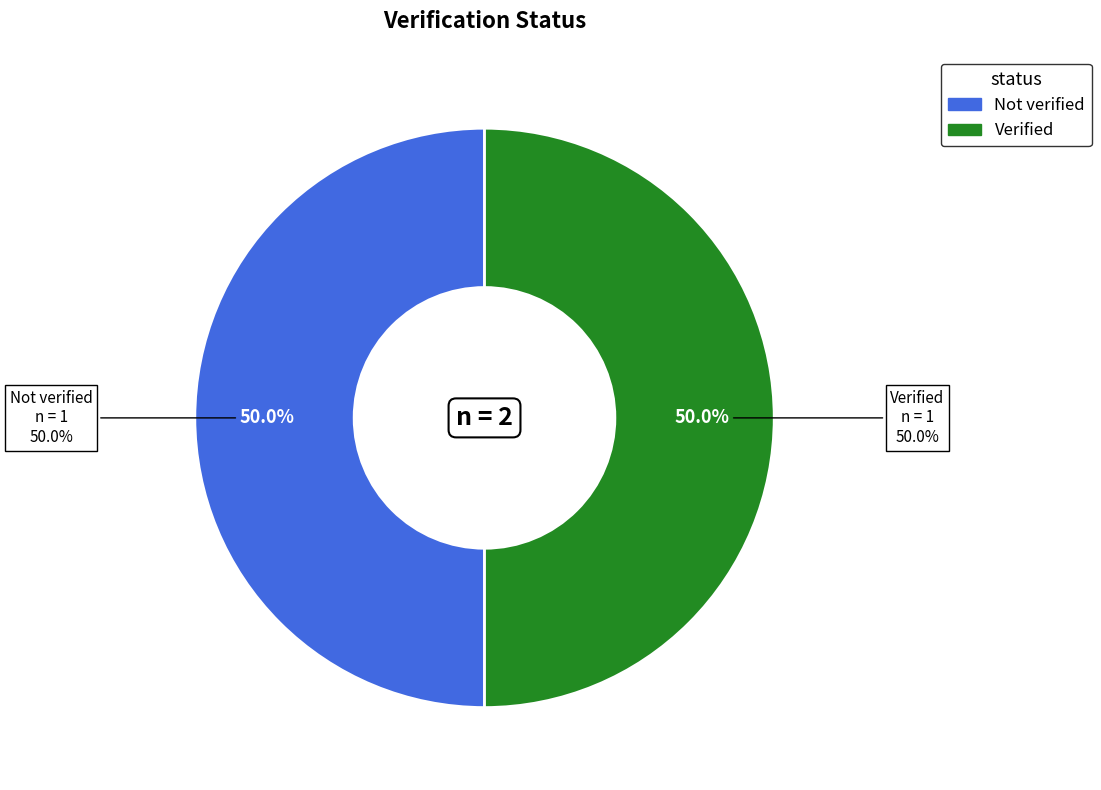

To the nearest percent, what is the combined percentage of Not verified and Verified?

100%